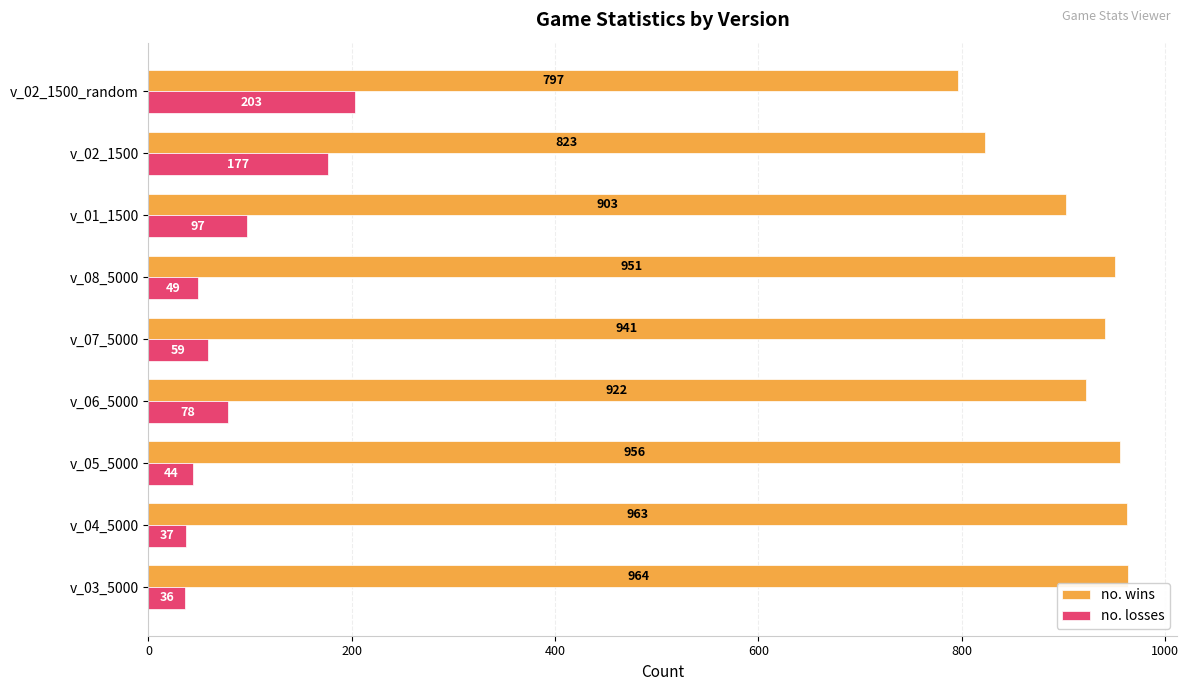

At which label is no. wins closest to 880?

v_01_1500